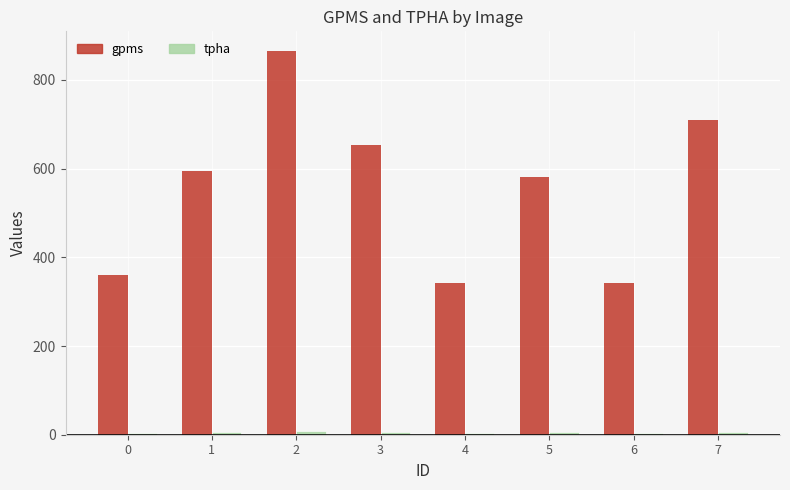

Which series has the largest total across all categories?

gpms